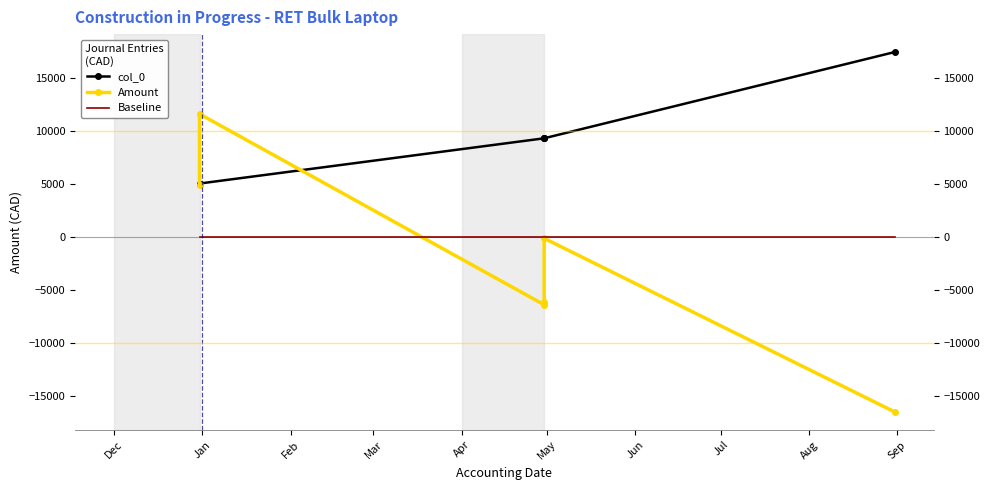

Rank the categories by value from highest to lowest.

2020-08-31, 2020-04-30, 2020-04-30, 2020-04-30, 2019-12-31, 2019-12-31